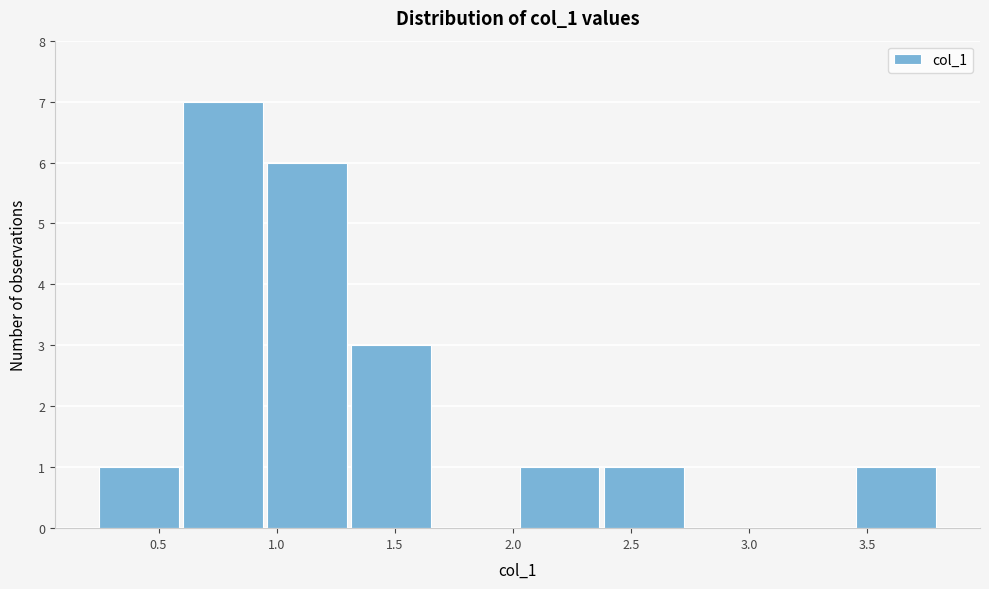

Reading left to right, list every bar in this chart as the range it spans on the x-axis followed by its height. Neither the bar edges nor the heights are printed on the chart, so give them approximately, as read against the axes.

0.25 to 0.60: 1
0.60 to 0.95: 7
0.95 to 1.30: 6
1.30 to 1.65: 3
1.65 to 2.00: 0
2.00 to 2.40: 1
2.40 to 2.75: 1
2.75 to 3.10: 0
3.10 to 3.45: 0
3.45 to 3.80: 1